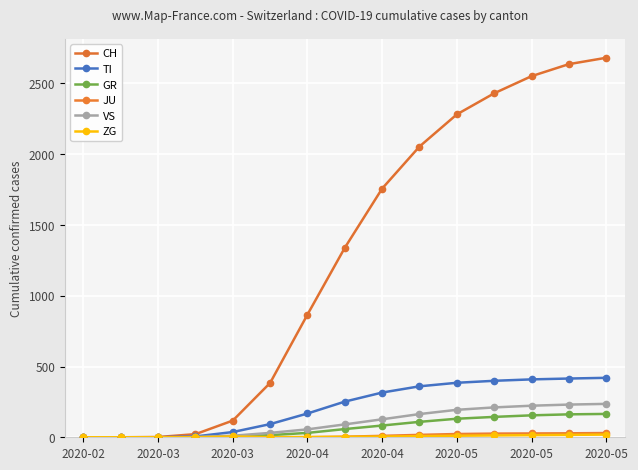

Does the chart display data point markers on the line(s)?

Yes